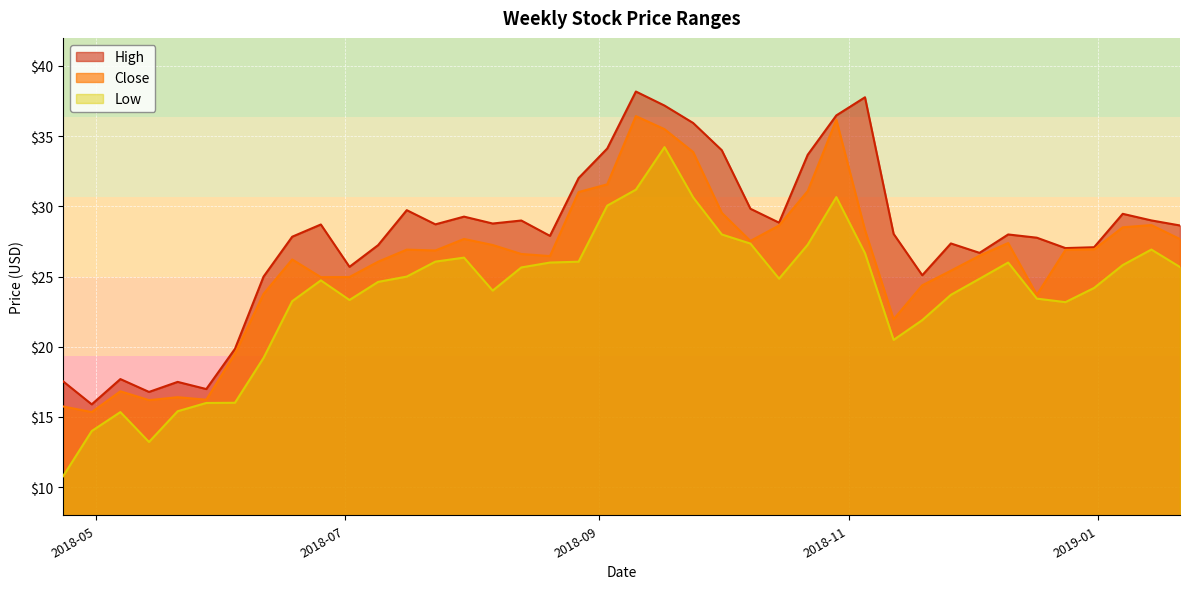

Which has a higher value, 2018-09-17 or 2018-06-04?

2018-09-17